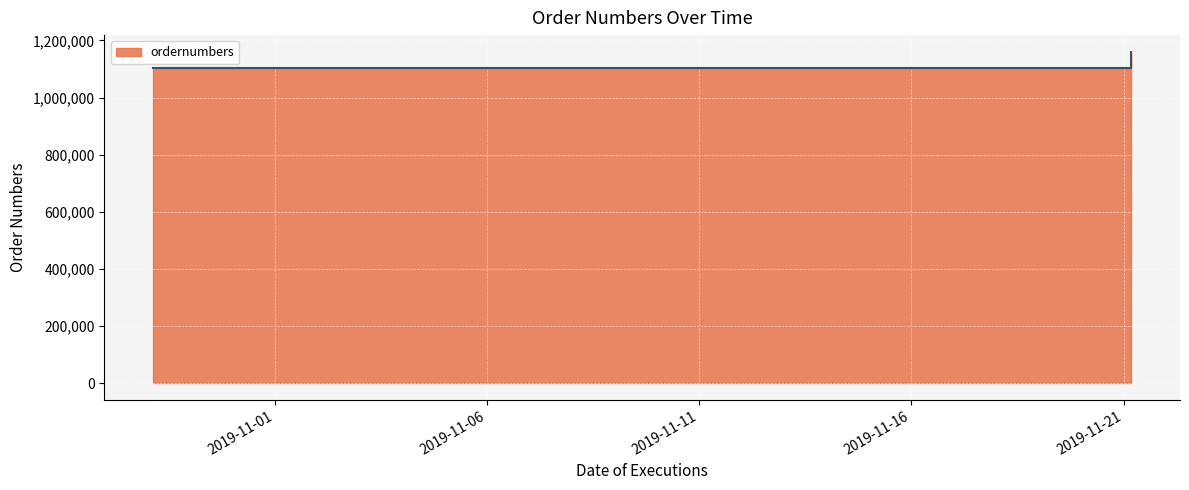

List the labels in order of value, largest first.

2019-11-21 04:16:16, 2019-11-07 11:48:09, 2019-11-06 16:07:55, 2019-10-29 03:22:06